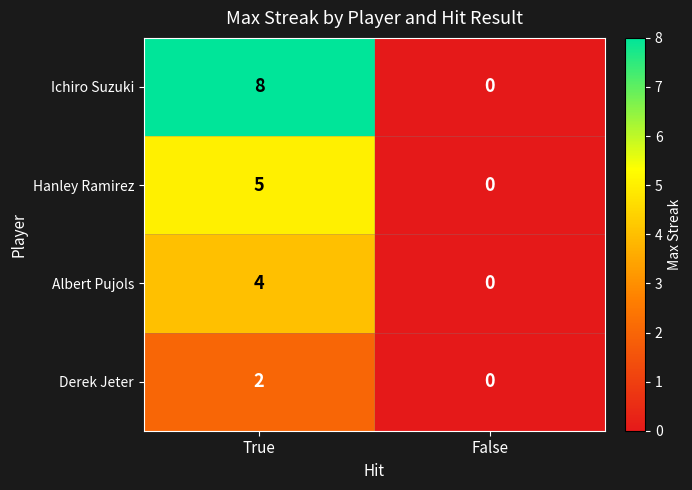

Reading left to right, transcribe all the data shown in this chart.

Ichiro Suzuki: 8	0
Hanley Ramirez: 5	0
Albert Pujols: 4	0
Derek Jeter: 2	0